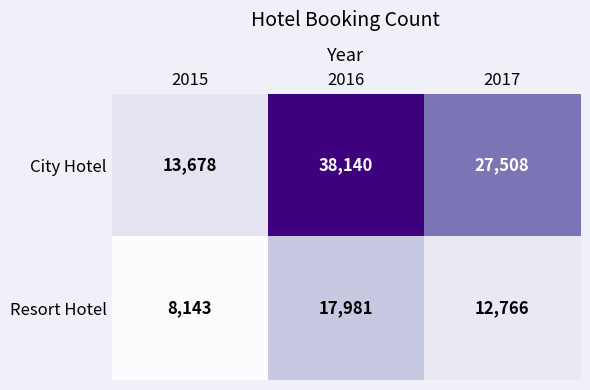

How many series are shown in this chart?

2